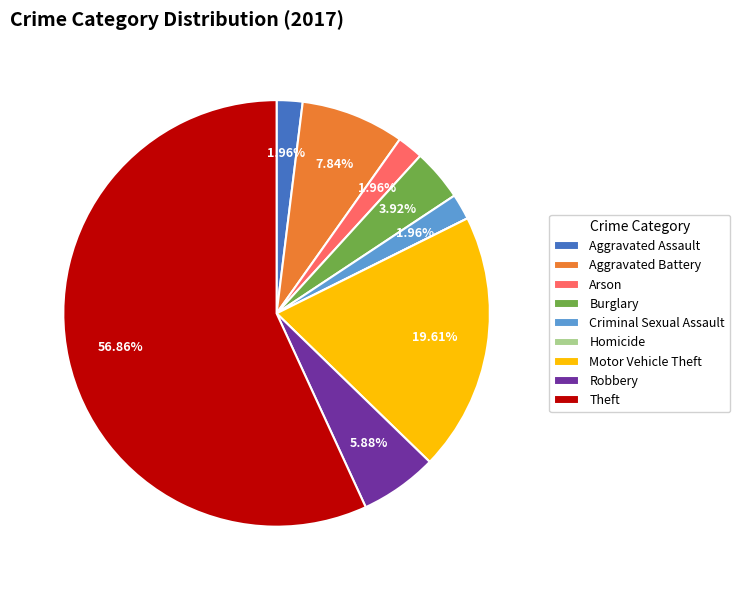

To the nearest percent, what percentage of the pie is Theft?

57%